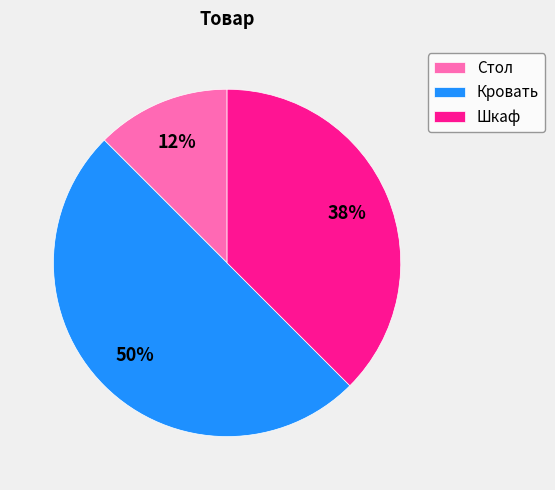

Which has a higher value, Стол or Шкаф?

Шкаф